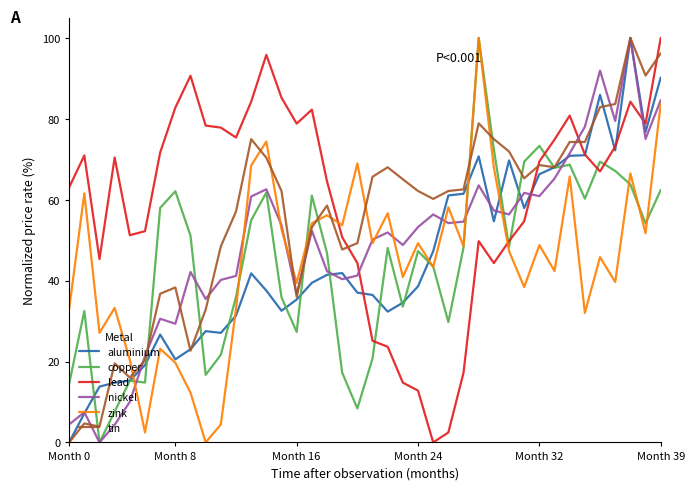

True or false: copper and nickel cross at least once.

True